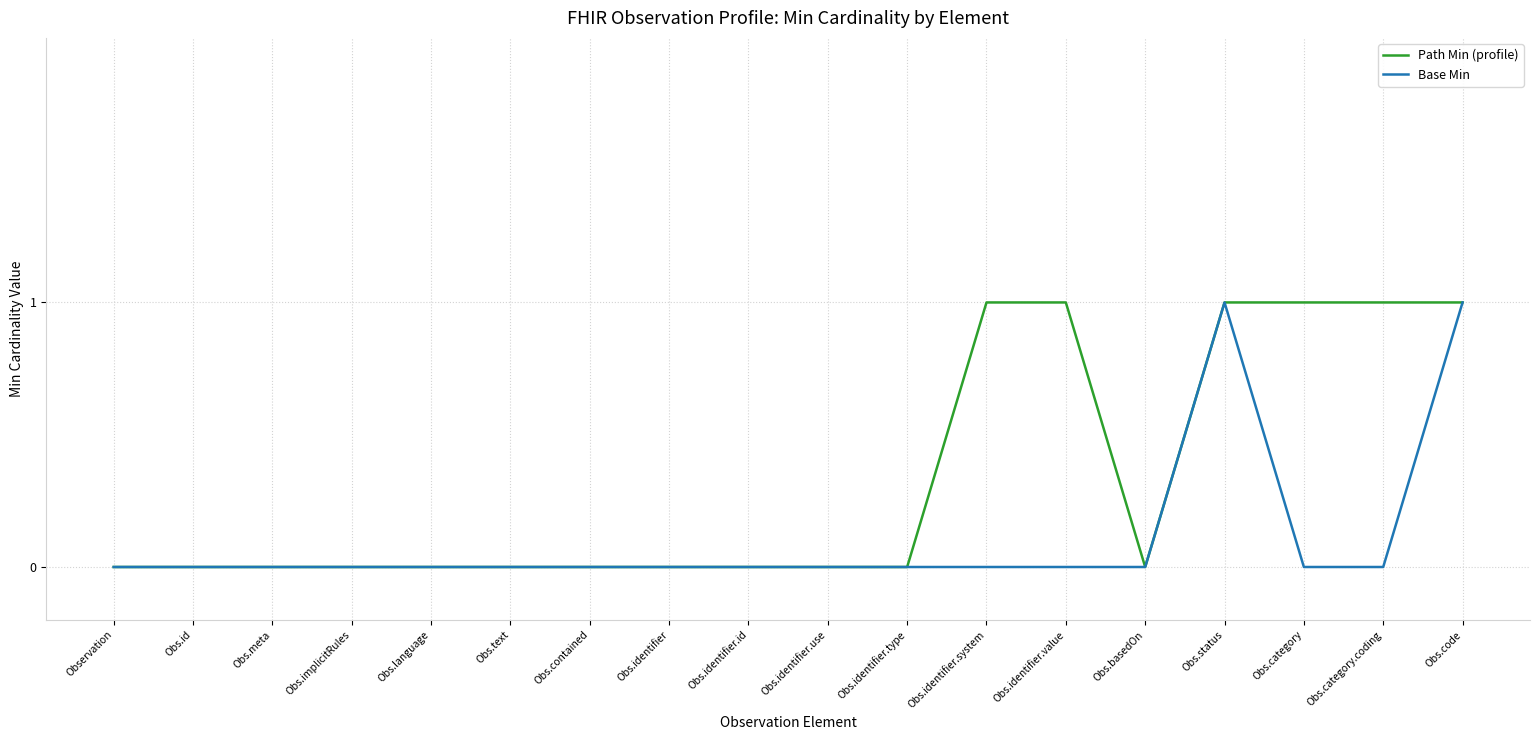

Is it true that Path Min (profile) equals 0 at Obs.category?

False